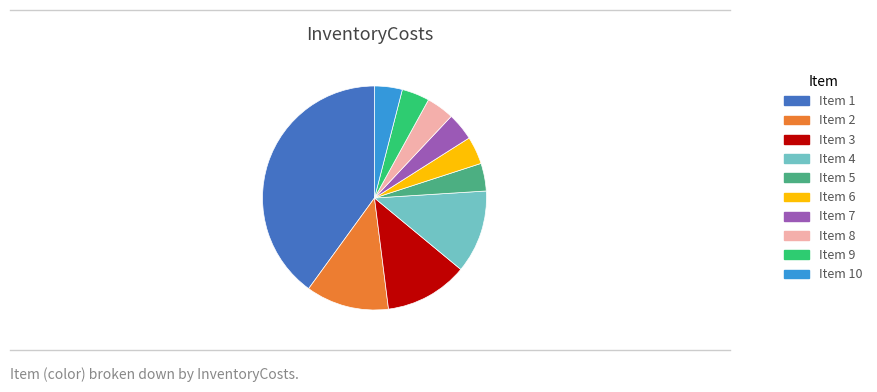

What is the largest slice in the pie chart?

Item 1